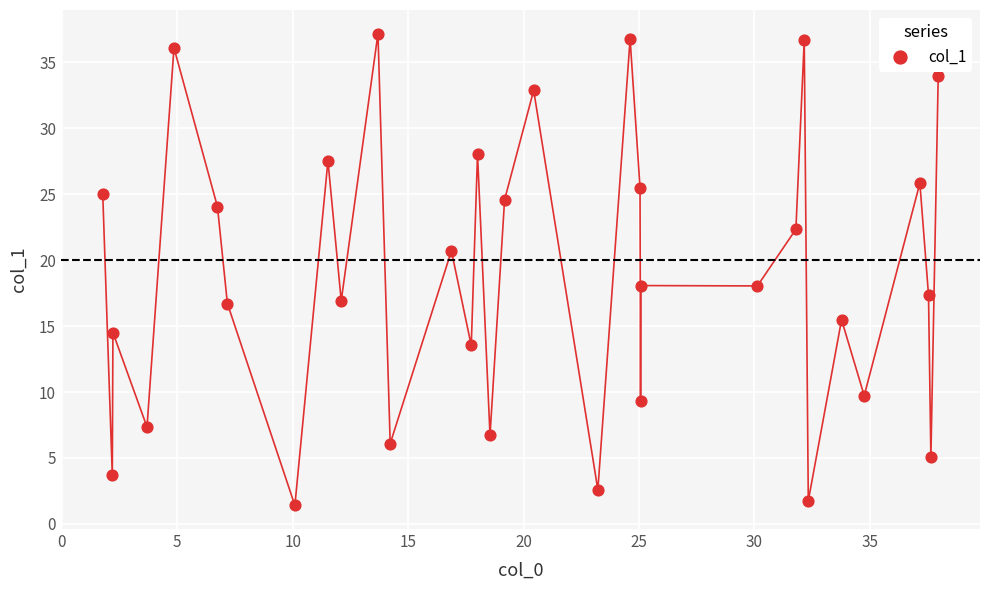

What is the range of X values (max minus min)?

36.2